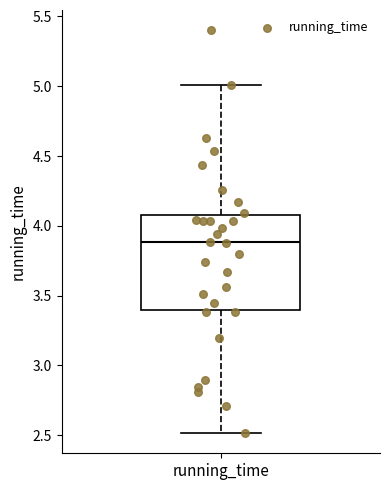

Where does the upper whisker of the box for running_time end on the y-axis? The values are not printed on the chart, so give them approximately, as read against the axis.

5.0